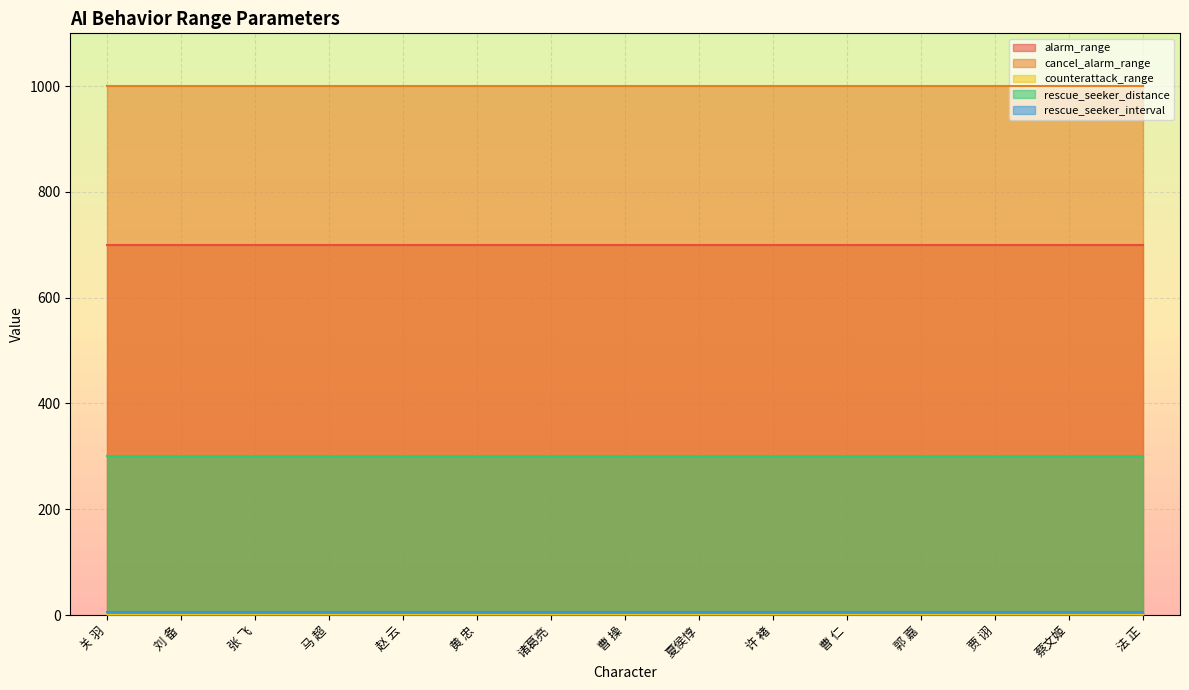

True or false: counterattack_range and rescue_seeker_distance intersect in this chart.

False